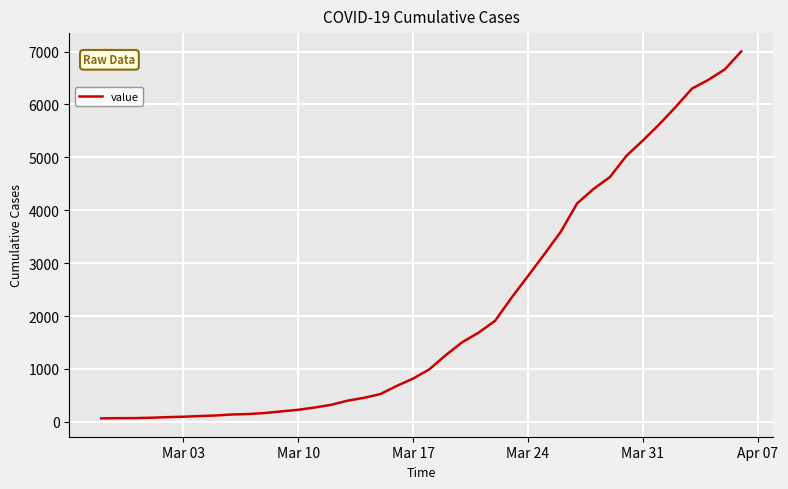

What is the maximum value shown in the chart?

7003